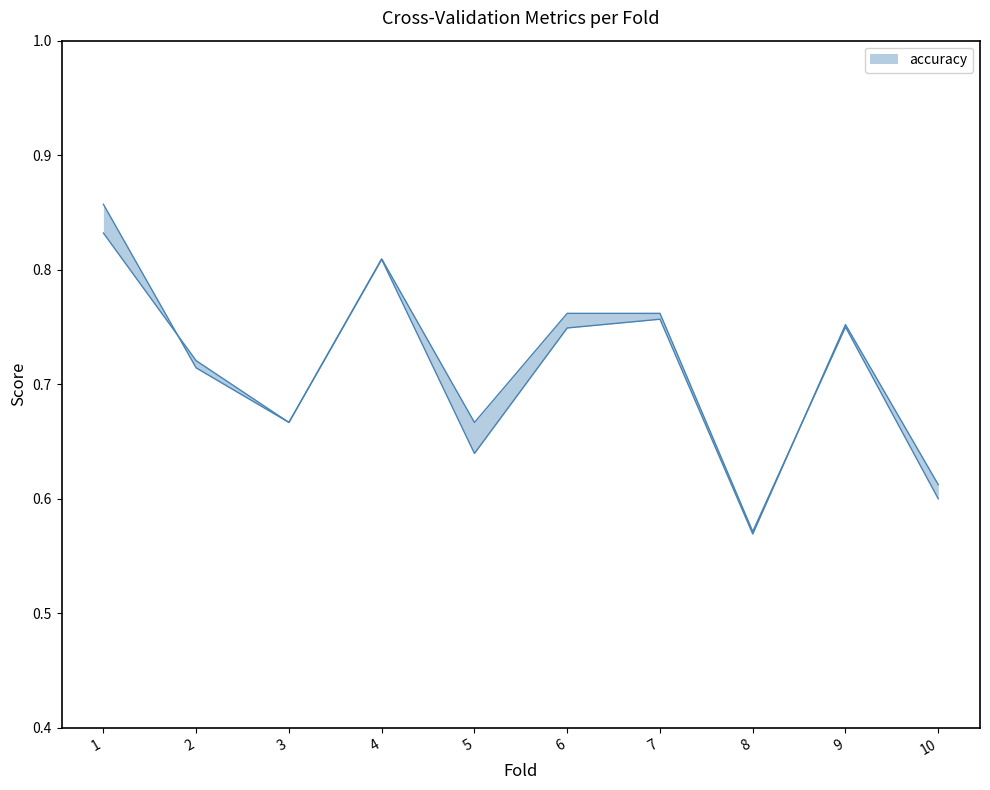

What is the total value across all series at 8?

1.1